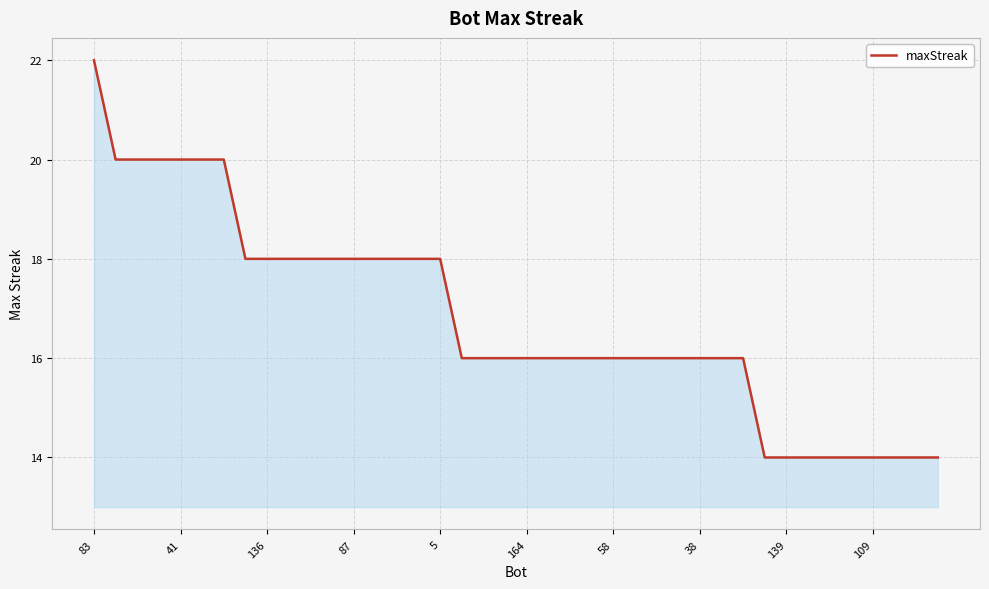

What is the minimum value shown in the chart?

14